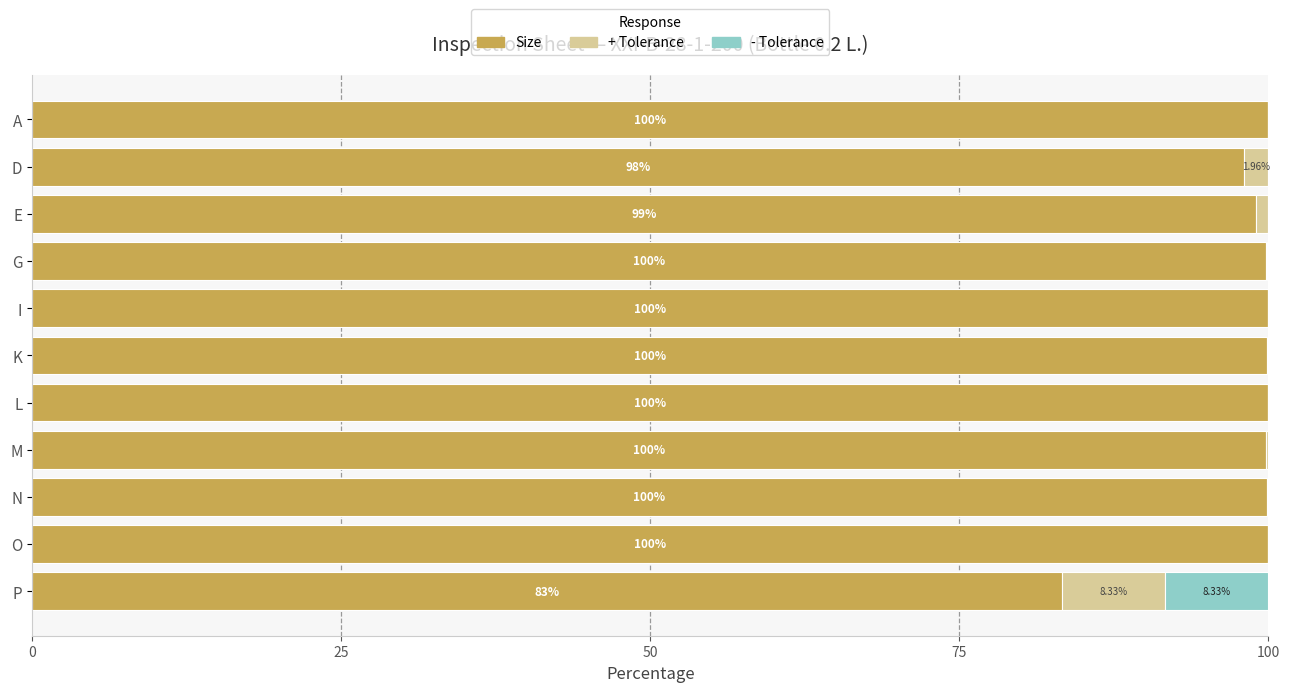

How many distinct data groups are displayed?

3